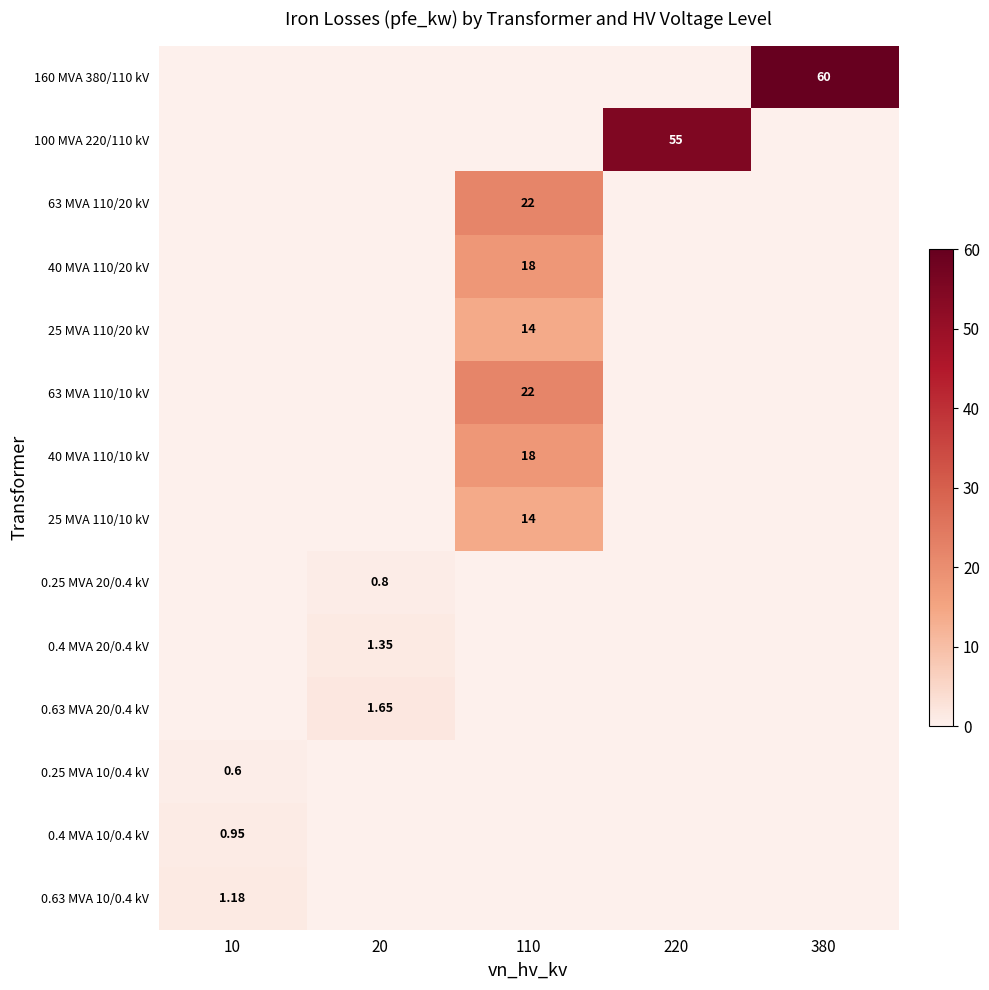

The value of 100 MVA 220/110 kV at 20 is -26.7. True or false?

False